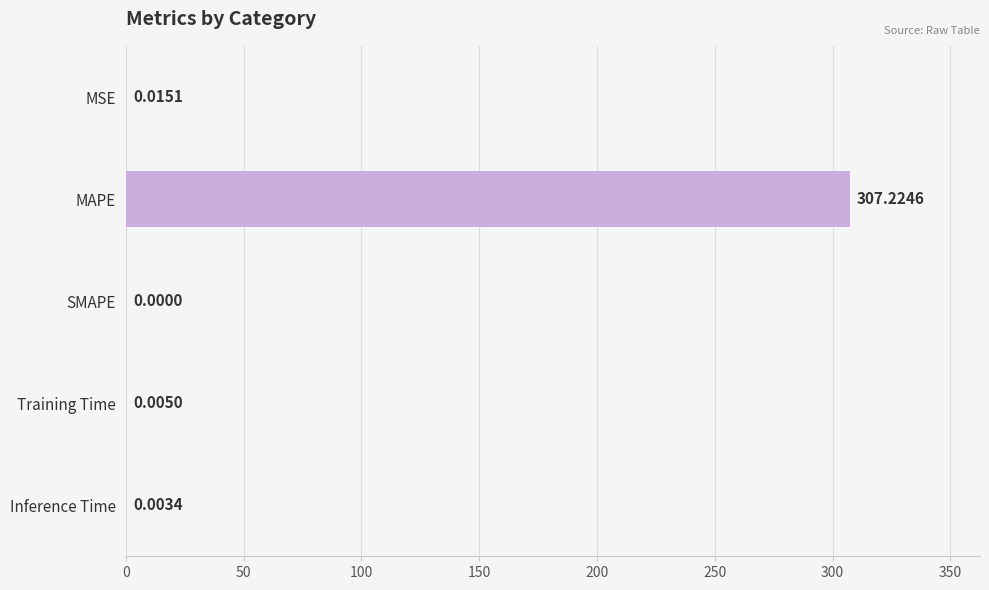

Which category has the highest value across all series?

MAPE